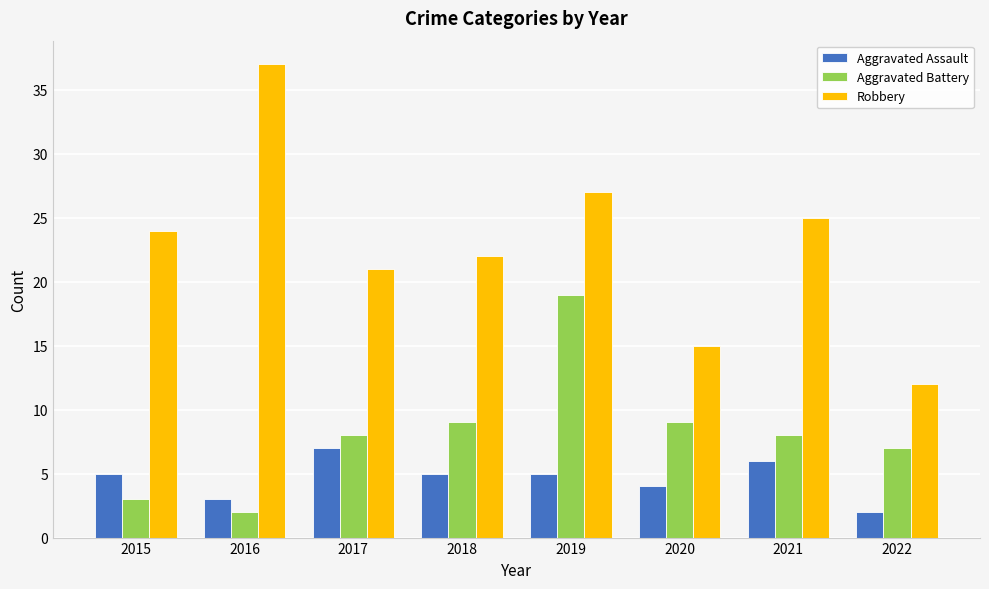

Reading left to right, what are all the values shown in this chart?

Aggravated Assault: 5	3	7	5	5	4	6	2
Aggravated Battery: 3	2	8	9	19	9	8	7
Robbery: 24	37	21	22	27	15	25	12